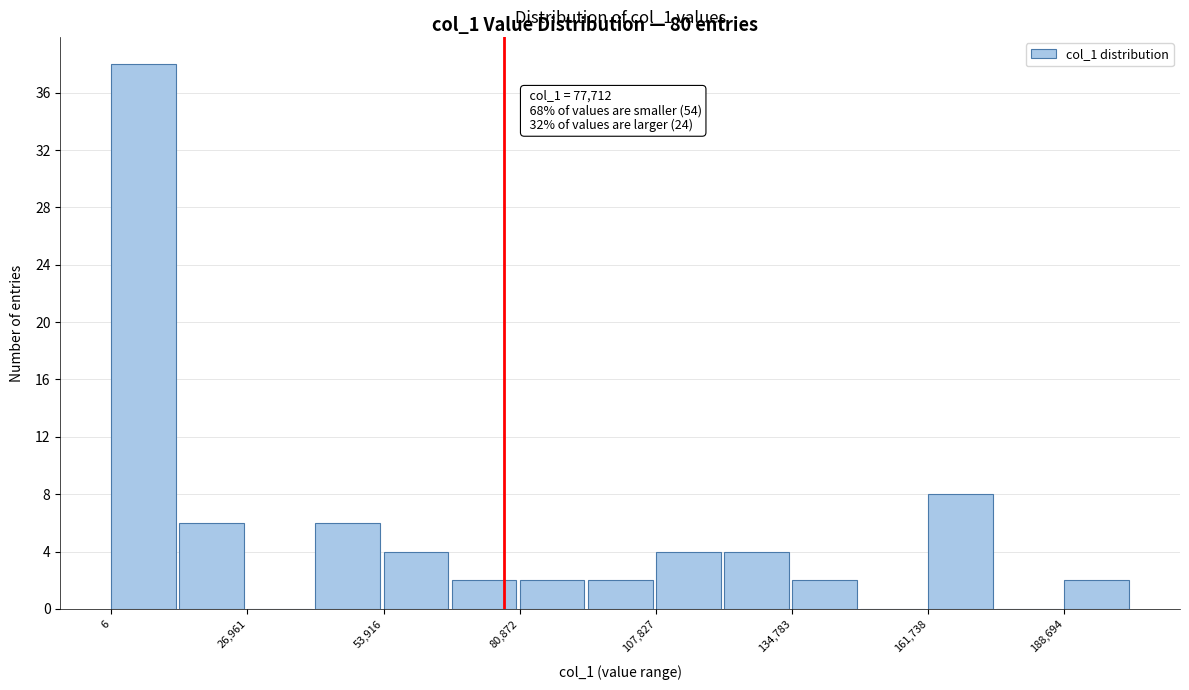

Around what value on the x-axis is the tallest bar? Give the approximate position of its centre, as read against the axis.

5000